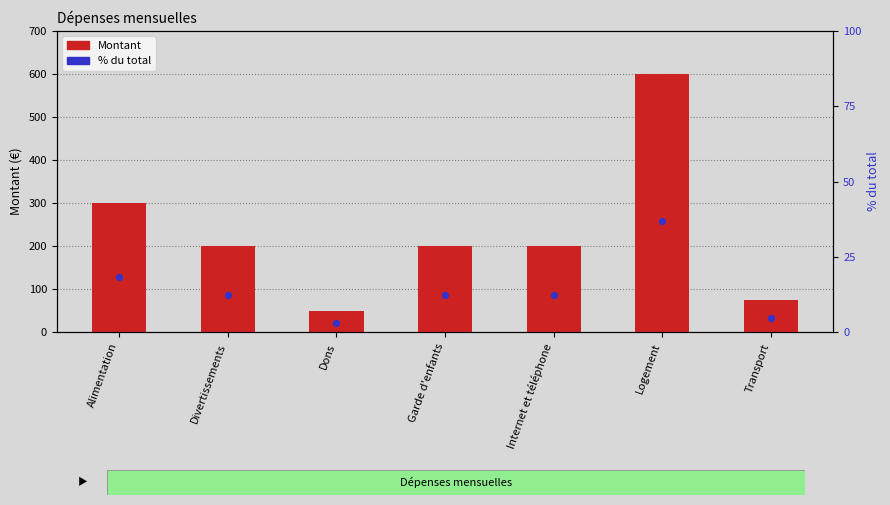

Which series has the largest Y range (max minus min)?

Montant